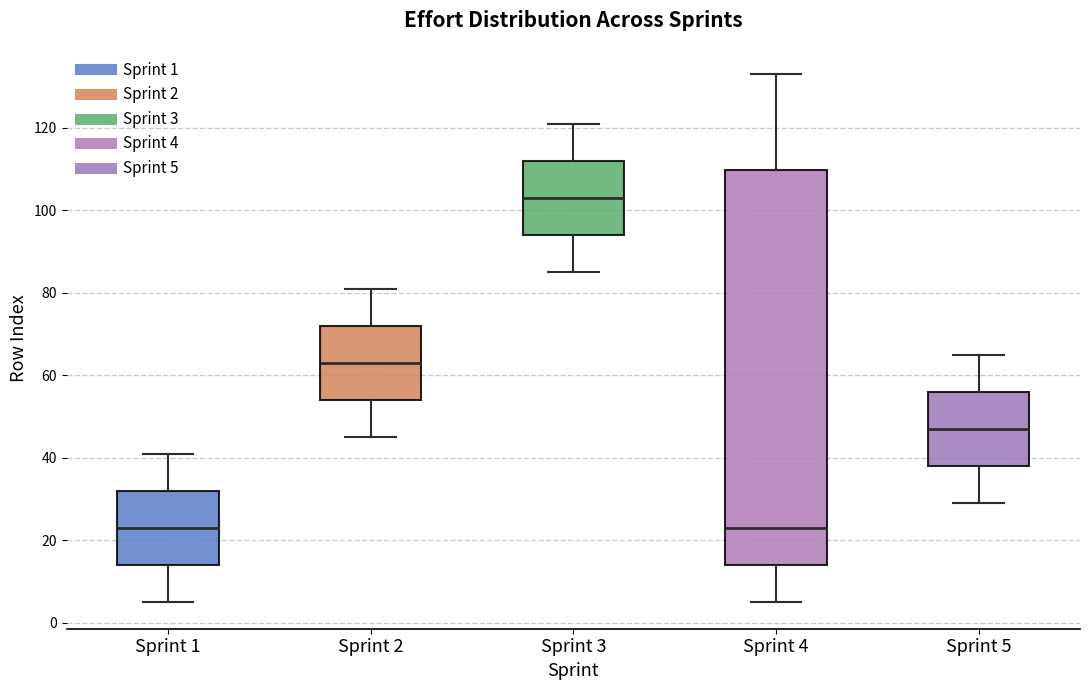

Where is the upper edge of the box for Sprint 4 on the y-axis? The values are not printed on the chart, so give them approximately, as read against the axis.

110